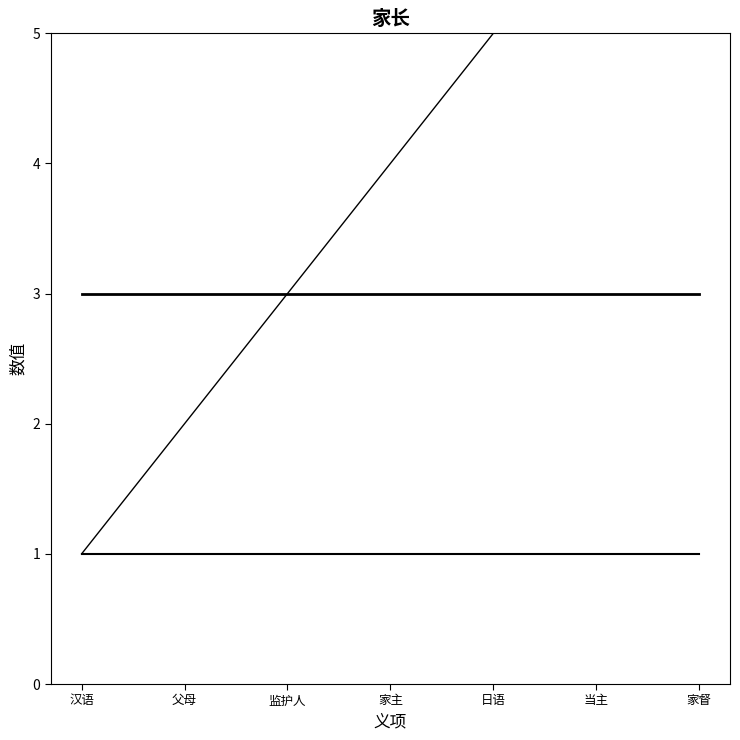

What is the label of the 1st point from the left?

汉语